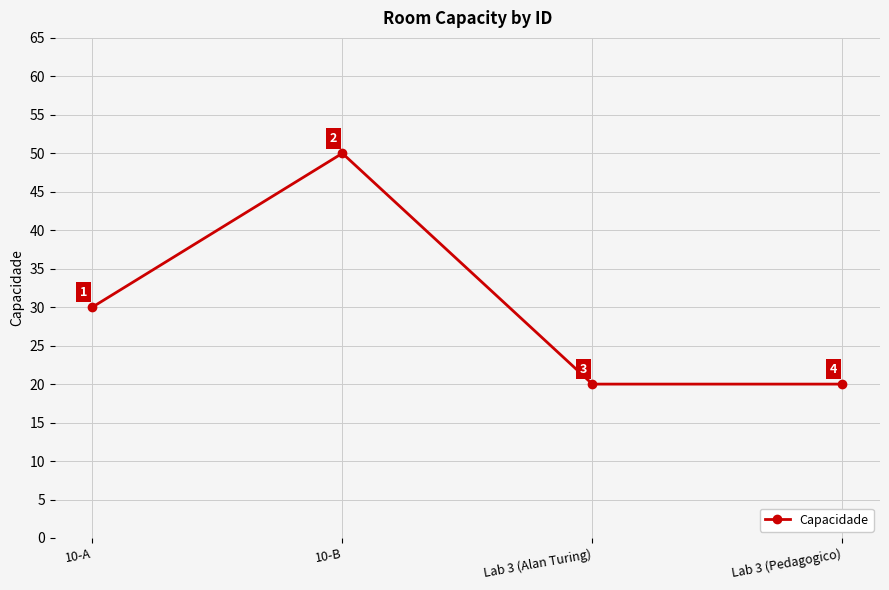

Which category has the highest value across all series?

10-B